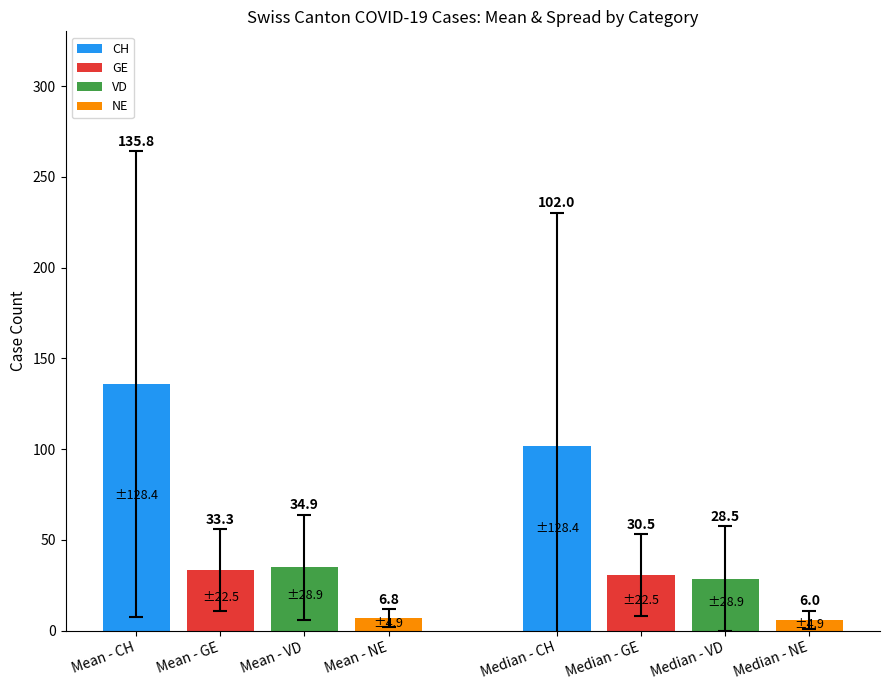

Rank the categories by value from highest to lowest.

Mean - CH, Median - CH, Mean - VD, Mean - GE, Median - GE, Median - VD, Mean - NE, Median - NE